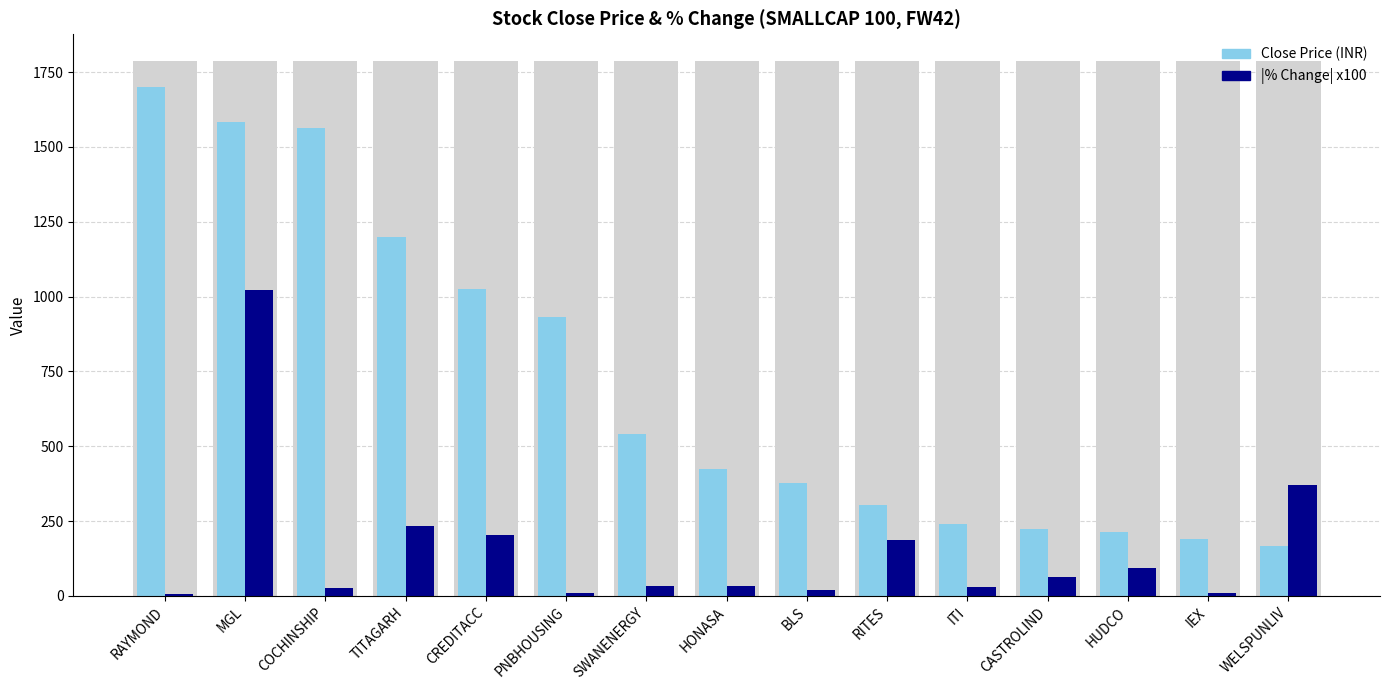

List the series in order of their peak value, lowest first.

|% Change| x100, Close Price (INR)